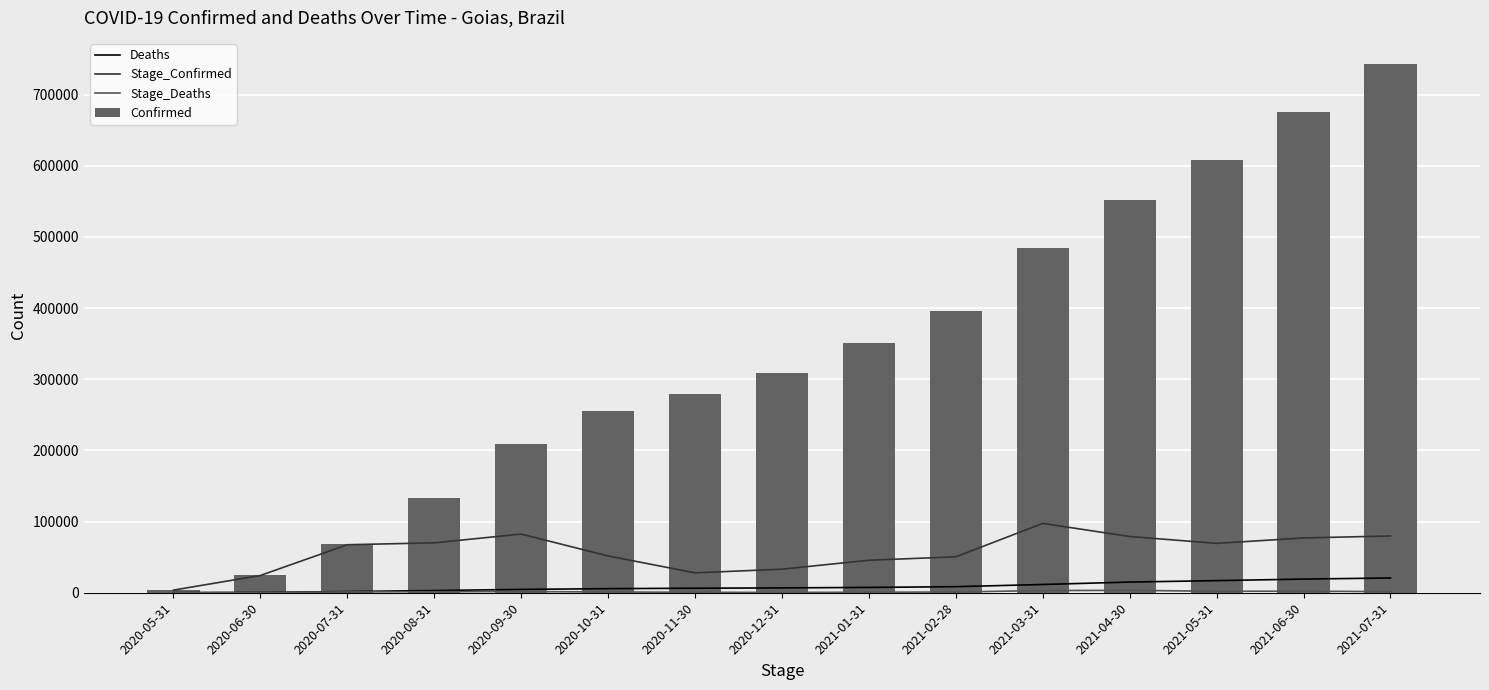

Reading left to right, extract all data points from this chart.

Deaths: 124	474	1656	3094	4672	5753	6351	6805	7488	8517	11598	15000	17033	19187	20764
Stage_Confirmed: 3702	24257	67467	70135	82441	51684	27956	33109	45664	50490	97415	79039	69377	76976	79802
Stage_Deaths: 124	350	1182	1438	1578	1081	598	454	683	1029	3081	3402	2033	2154	1577
Confirmed: 3702	24381	67941	132506	209411	255447	279413	308868	350569	395813	484309	551482	608356	675141	742515